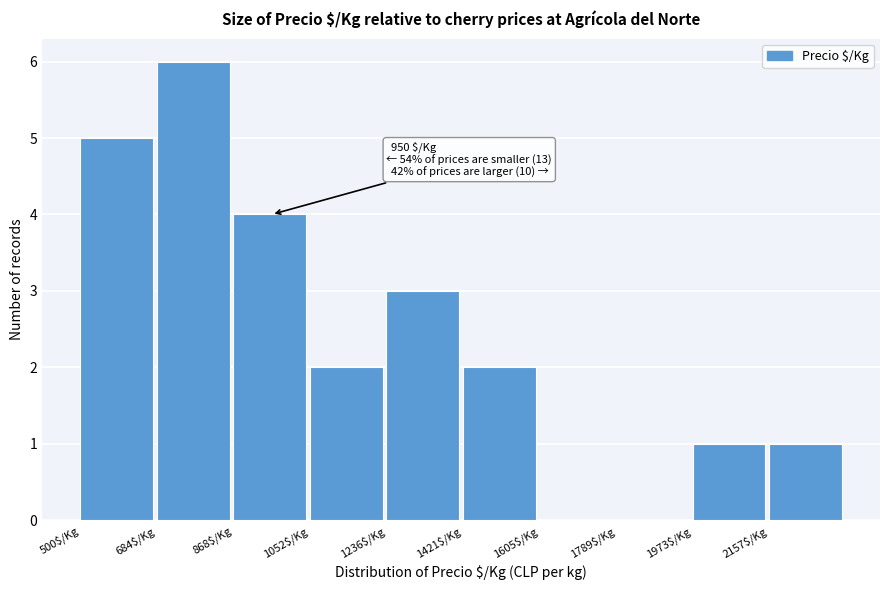

Which range on the x-axis has the tallest bar?

680 to 860